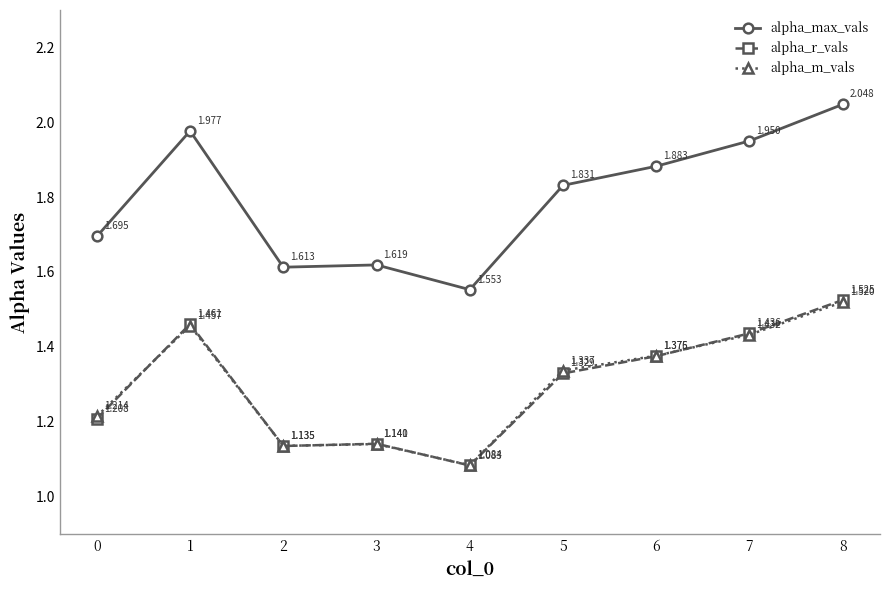

List the series in order of their peak value, lowest first.

alpha_m_vals, alpha_r_vals, alpha_max_vals